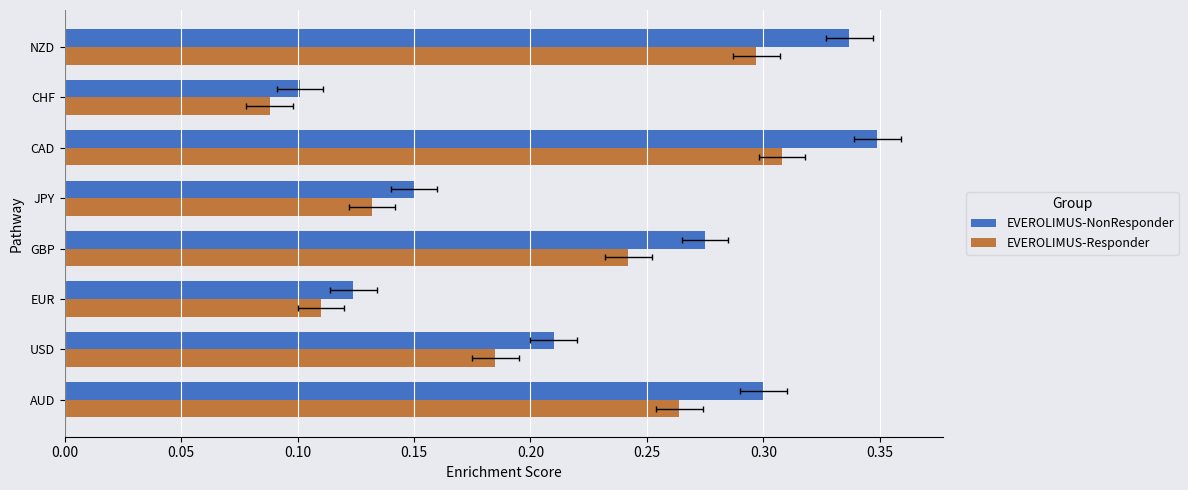

Is the value of EVEROLIMUS-NonResponder at GBP greater than the value of EVEROLIMUS-Responder at EUR?

Yes